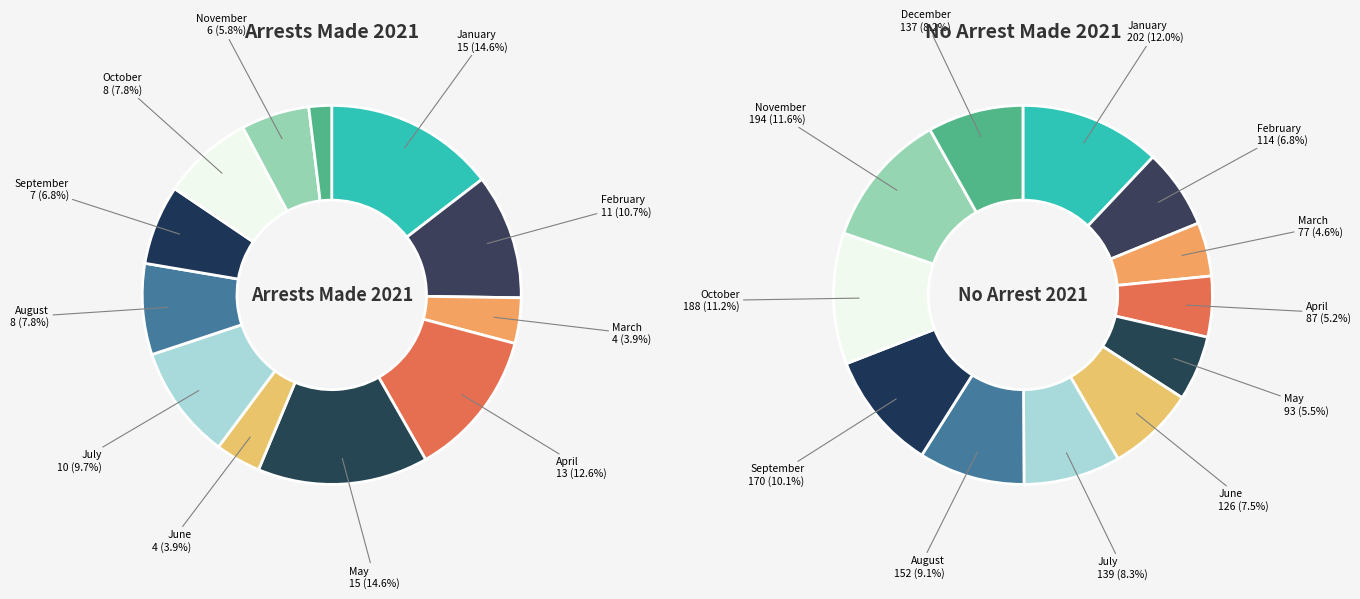

Rank the series by their maximum value, from highest to lowest.

no_arrest_2021, arrest_made_2021